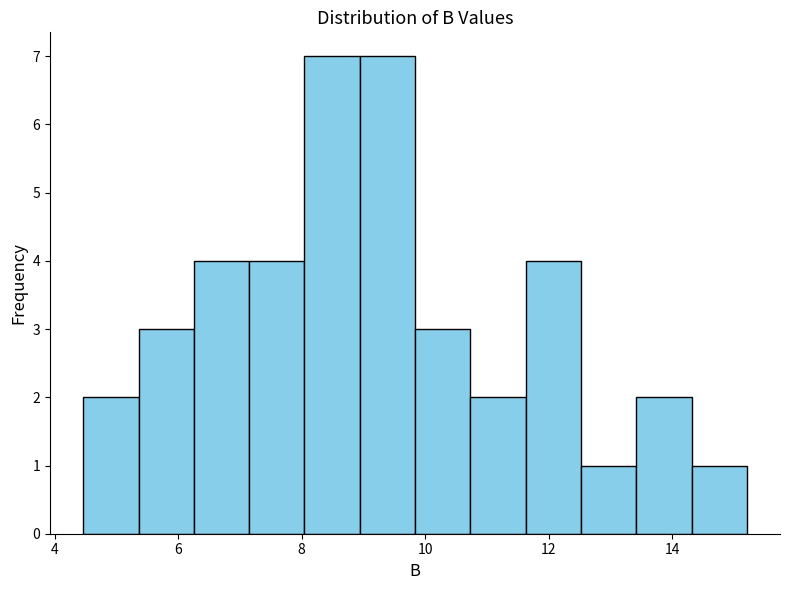

Reading left to right, transcribe this chart: for each bar, give the range it covers on the x-axis and its height. Neither the bar edges nor the heights are printed on the chart, so give them approximately, as read against the axes.

4.4 to 5.4: 2
5.4 to 6.2: 3
6.2 to 7.2: 4
7.2 to 8.0: 4
8.0 to 9.0: 7
9.0 to 9.8: 7
9.8 to 10.8: 3
10.8 to 11.6: 2
11.6 to 12.6: 4
12.6 to 13.4: 1
13.4 to 14.4: 2
14.4 to 15.2: 1